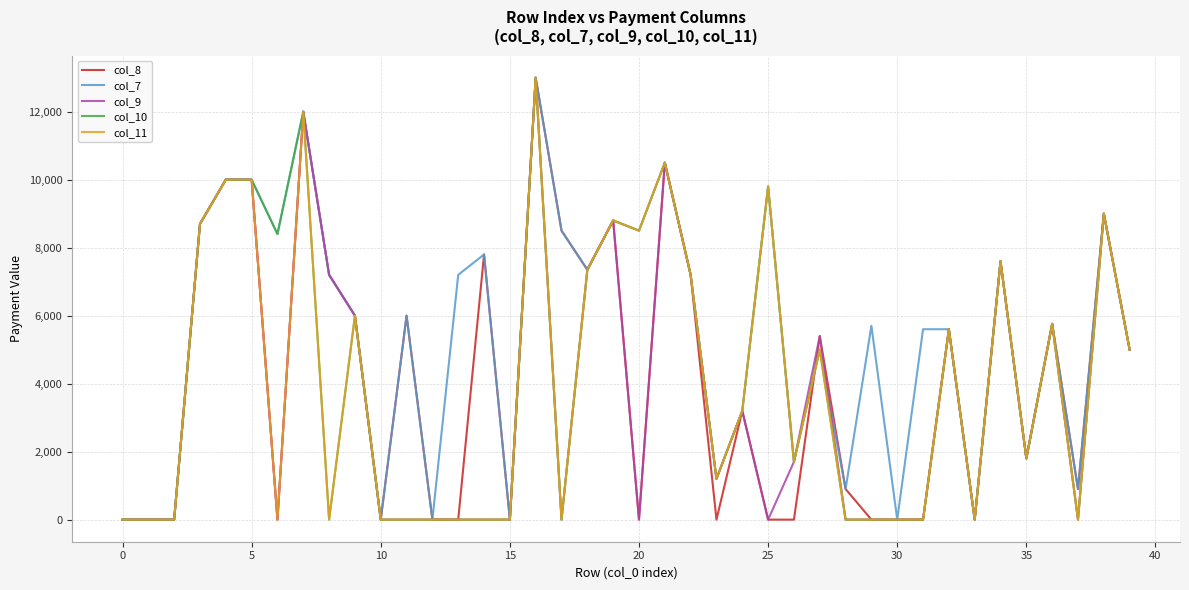

Which series has the largest total across all categories?

col_7